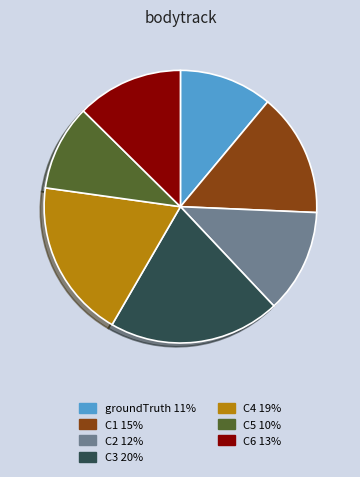

How many slices are in this pie chart?

7